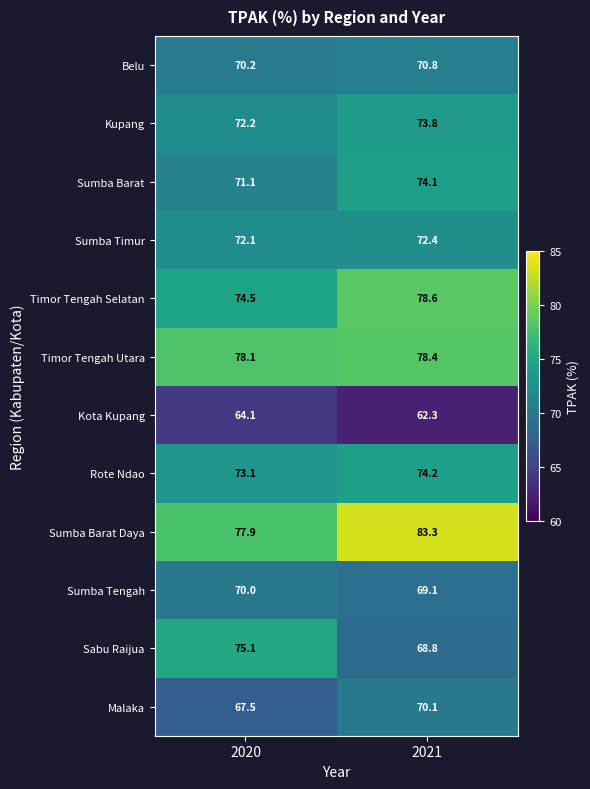

At which label does Sabu Raijua first exceed 75?

2020